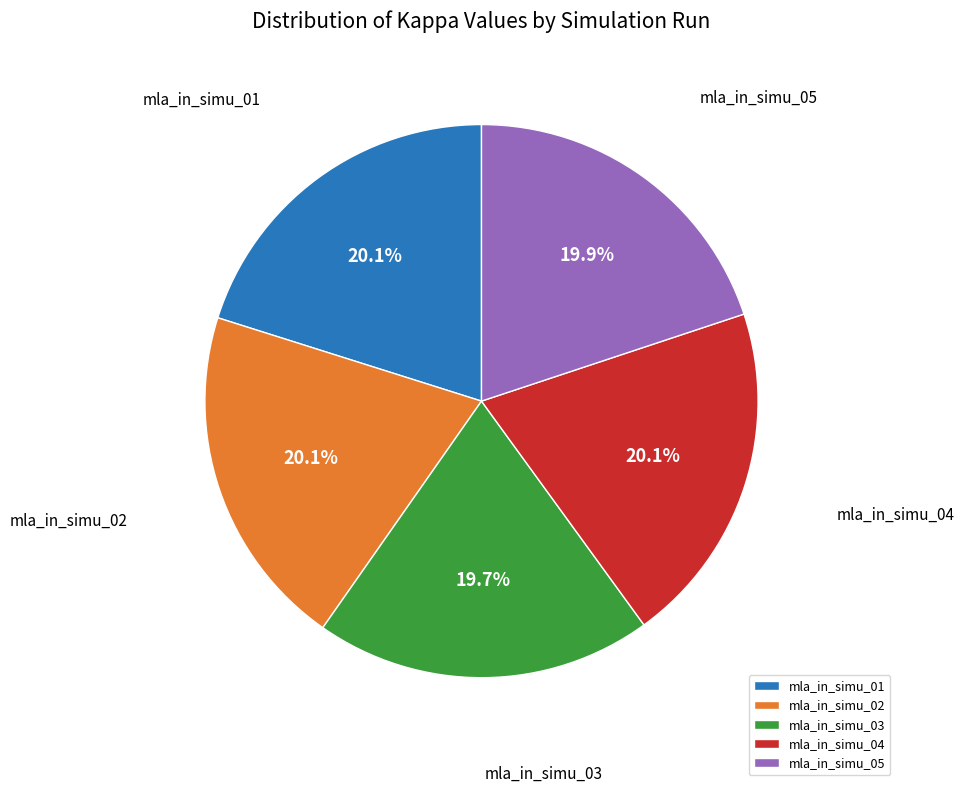

Combined, do mla_in_simu_04 and mla_in_simu_02 account for over 50%?

No